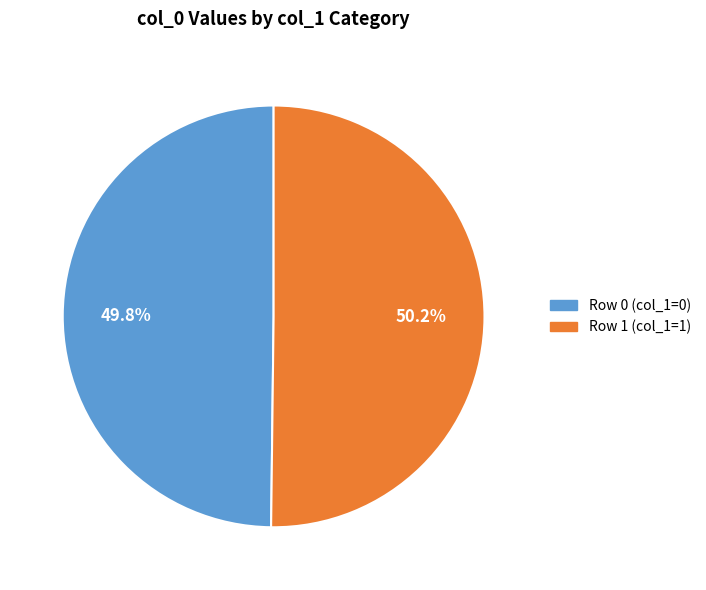

Is there a majority slice in this chart?

Yes